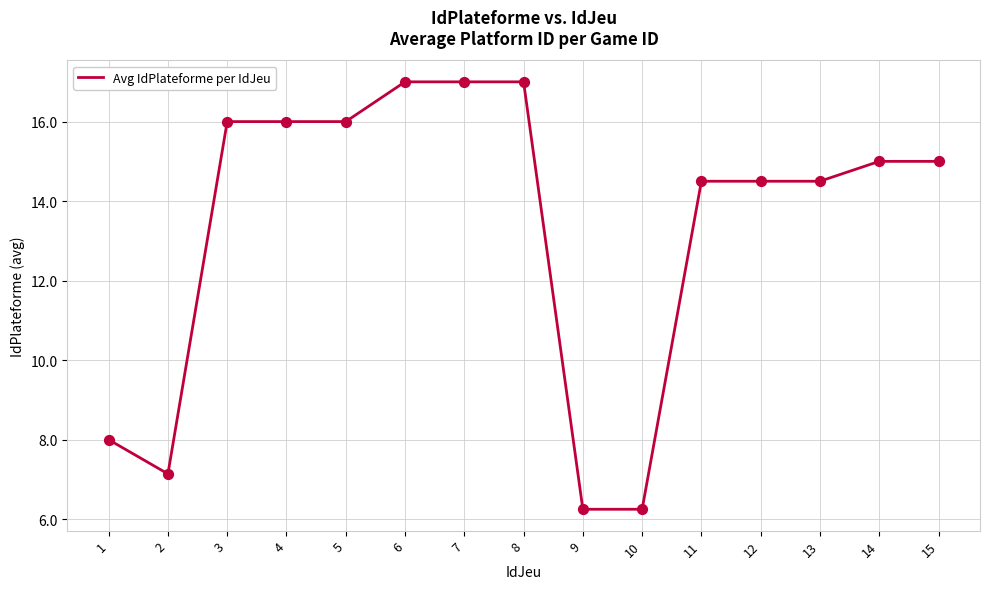

Which has a higher value, 11 or 7?

7